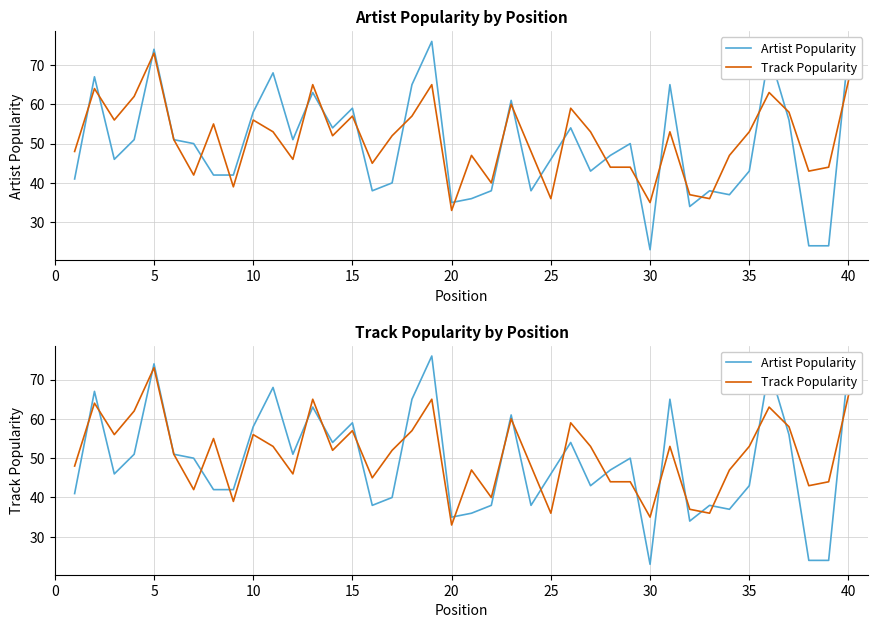

How many interior local peaks does the Artist Popularity series have?

12